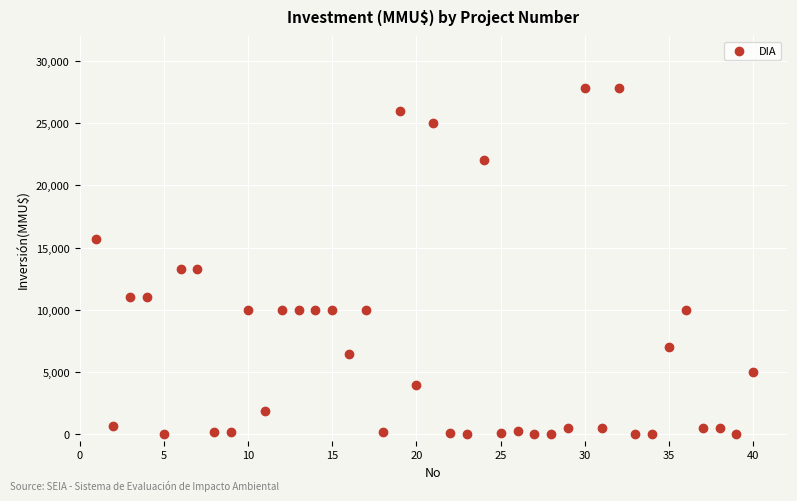

What is the range of X values (max minus min)?

39